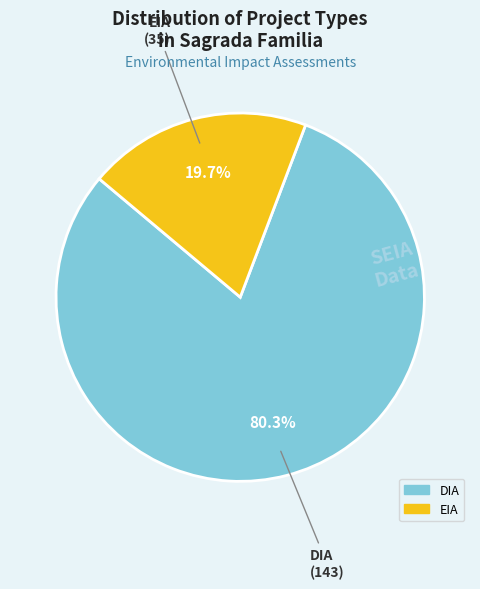

How many segments does this pie chart have?

2